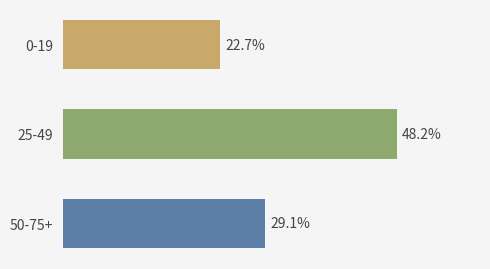

Which category has the lowest value across all series?

0-19